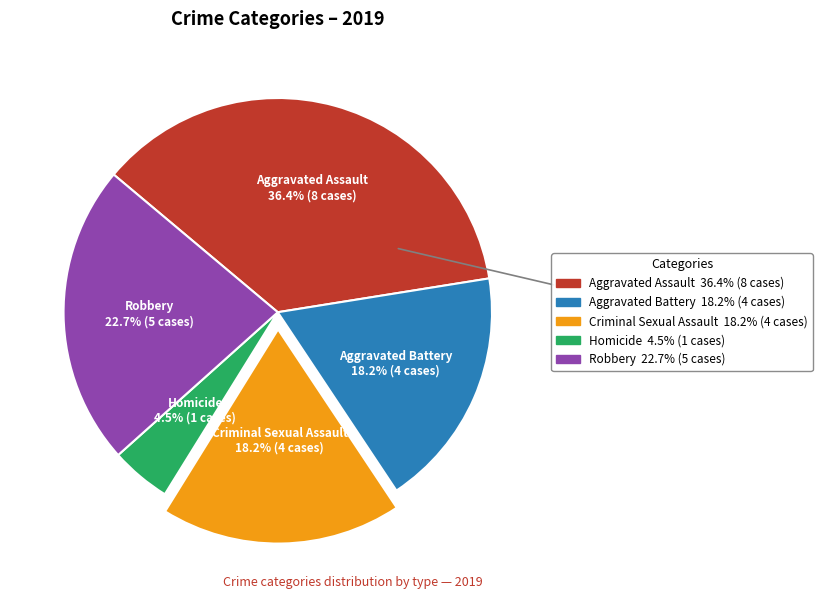

Does Criminal Sexual Assault represent more than half of the total?

No